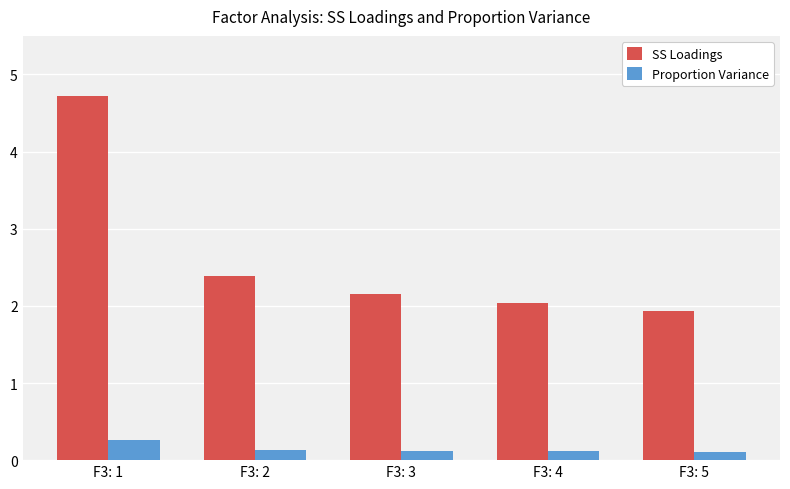

Reading left to right, transcribe all the data shown in this chart.

SS Loadings: F3: 1=4.7	F3: 2=2.4	F3: 3=2.2	F3: 4=2.0	F3: 5=1.9
Proportion Variance: F3: 1=0.3	F3: 2=0.1	F3: 3=0.1	F3: 4=0.1	F3: 5=0.1